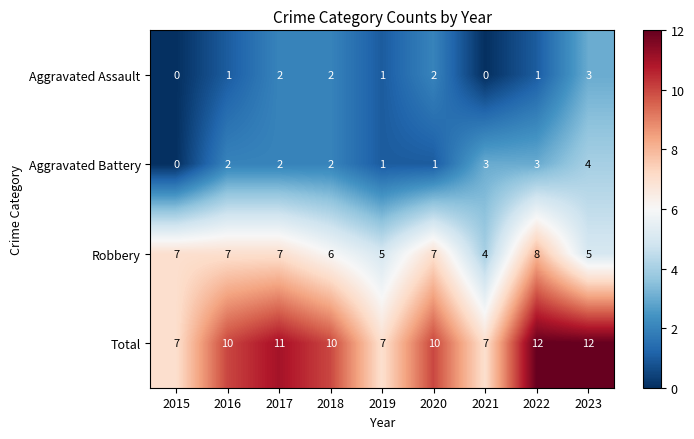

What is the difference between the maximum and minimum values in the Total series?

5